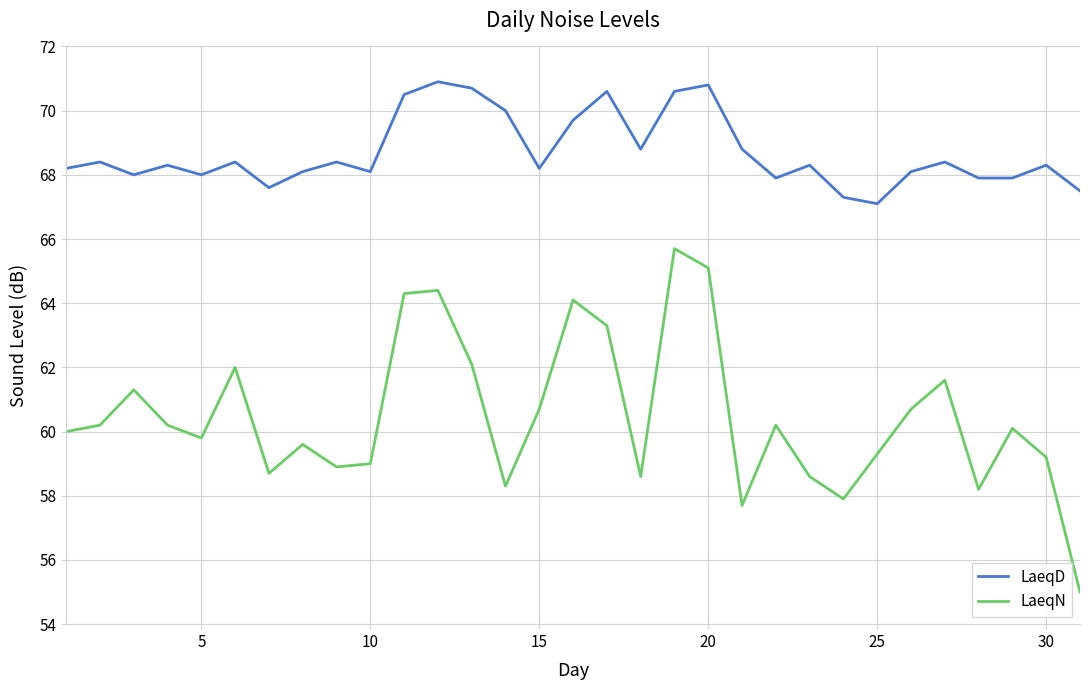

Which series has the largest range (max minus min)?

LaeqN